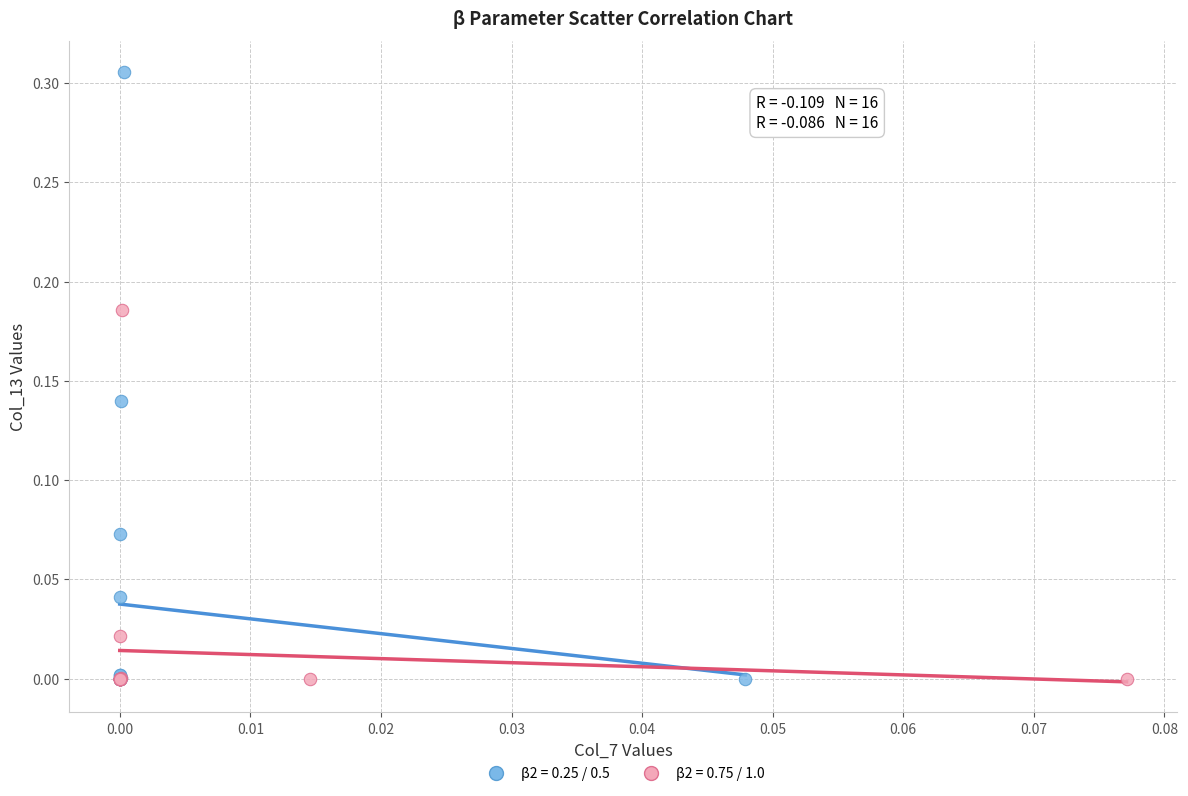

Which series has the largest Y range (max minus min)?

β2 = 0.25 / 0.5